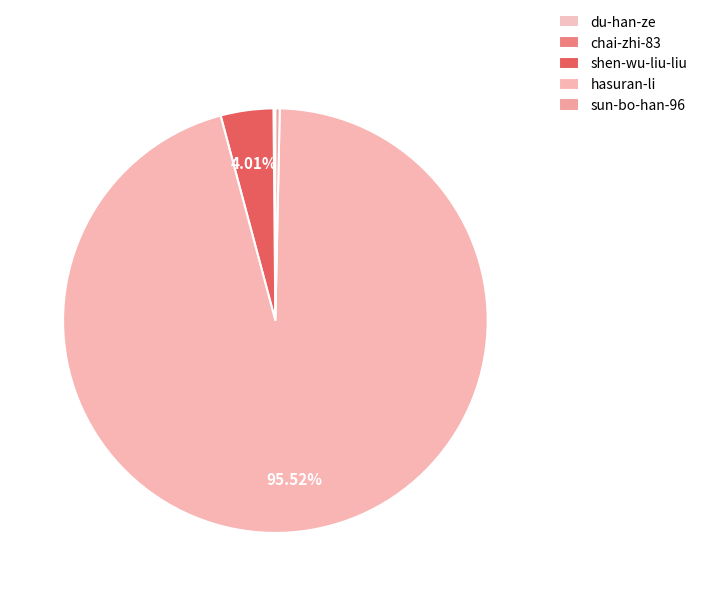

What is the smallest slice in the pie chart?

du-han-ze